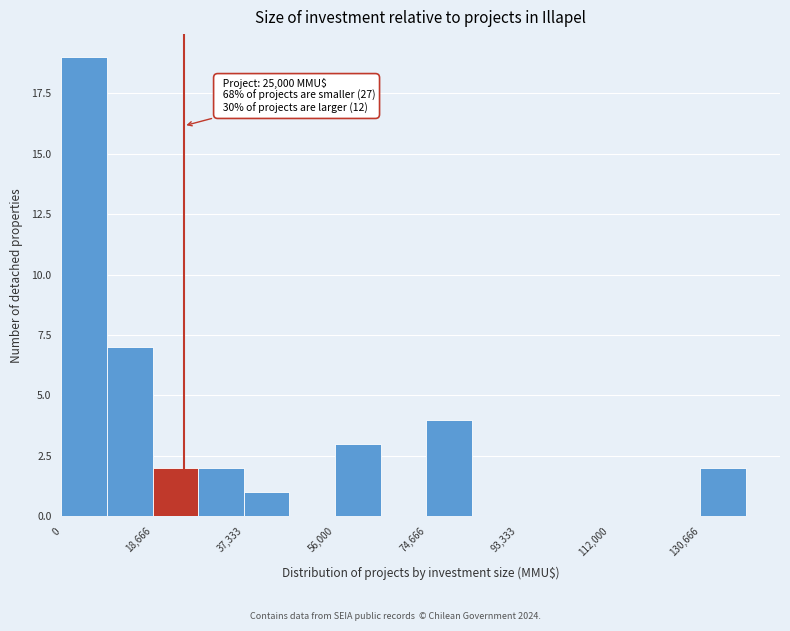

Over which range of the x-axis is the bar tallest?

0 to 10000